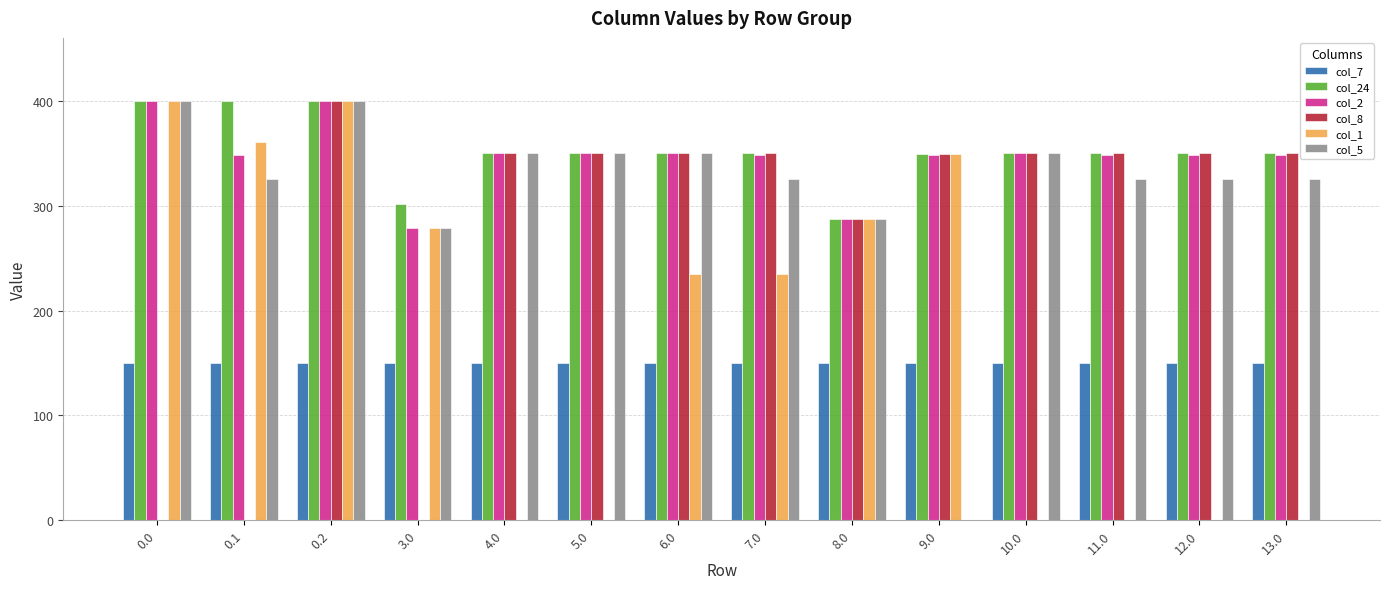

The col_5 series shows 634.3 at 0.0. True or false?

False